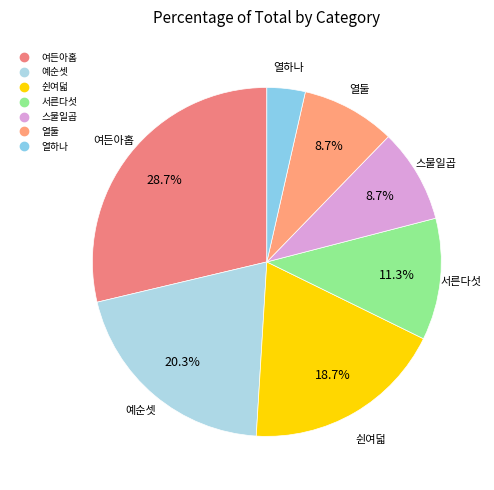

The 열하나 slice represents 4% of the pie. True or false?

True